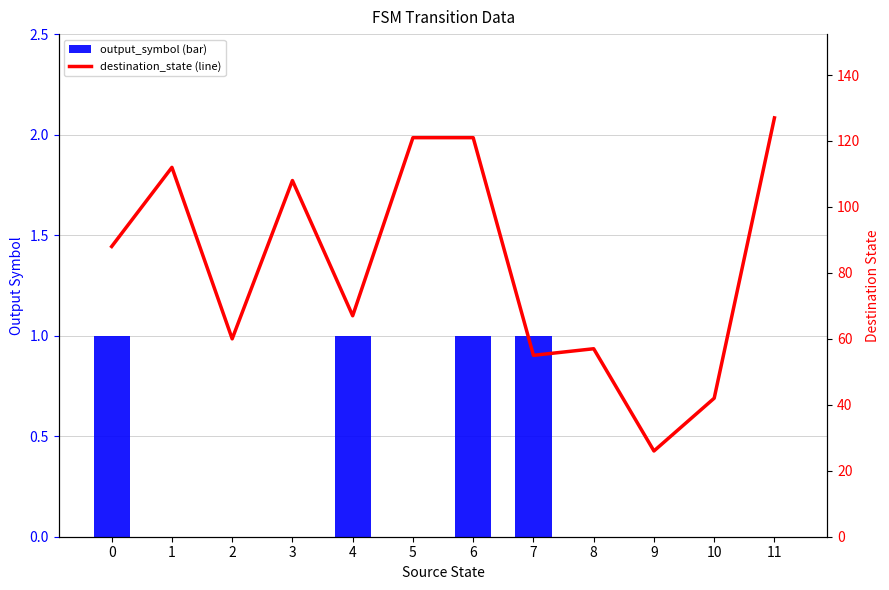

What are all the series names shown in the legend?

output_symbol (bar), destination_state (line)